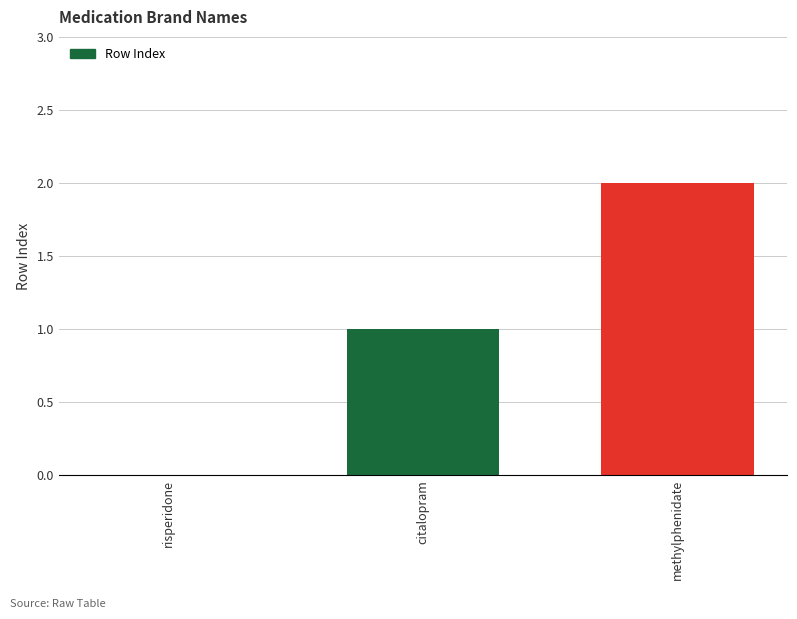

What value does the data have at methylphenidate?

2